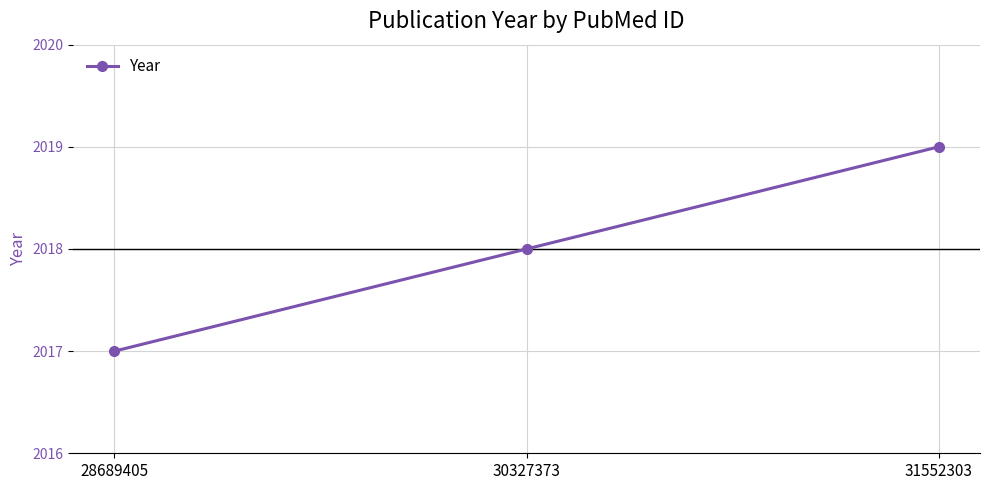

How many lines are shown in the chart?

1